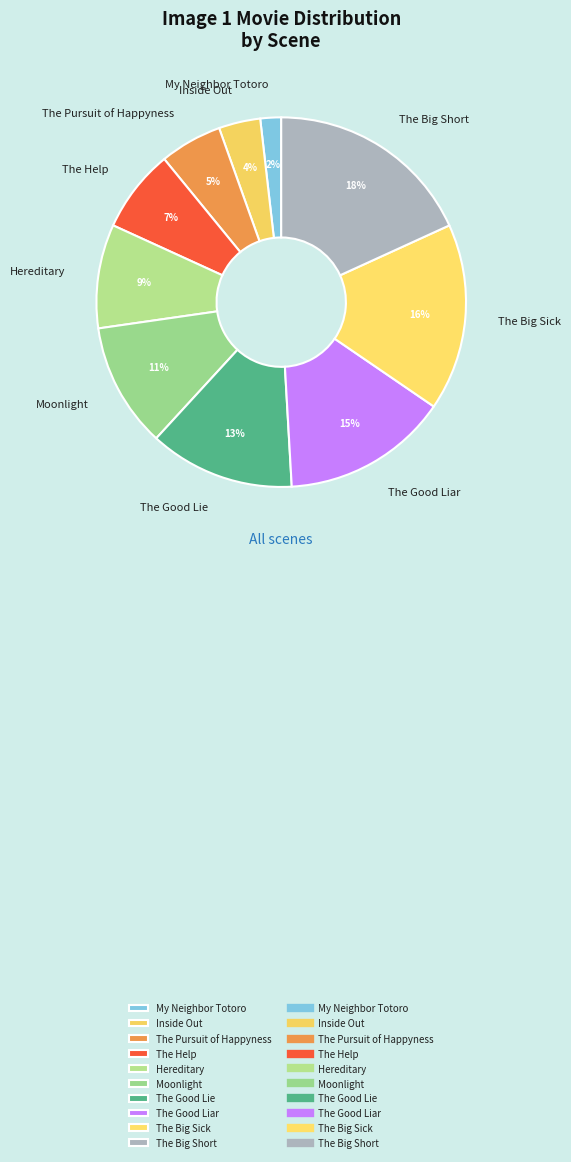

Is the sum of Hereditary and The Good Liar greater than half?

No